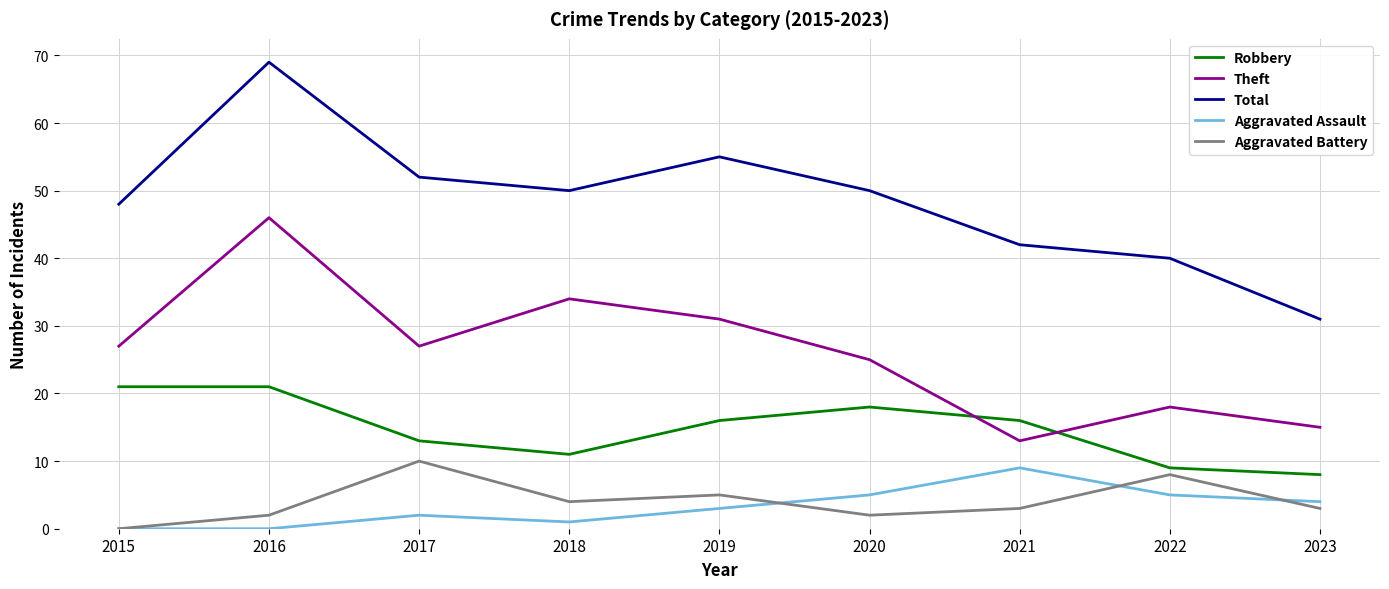

Reading left to right, extract all data points from this chart.

Robbery: 2015=21	2016=21	2017=13	2018=11	2019=16	2020=18	2021=16	2022=9	2023=8
Theft: 2015=27	2016=46	2017=27	2018=34	2019=31	2020=25	2021=13	2022=18	2023=15
Total: 2015=48	2016=69	2017=52	2018=50	2019=55	2020=50	2021=42	2022=40	2023=31
Aggravated Assault: 2015=0	2016=0	2017=2	2018=1	2019=3	2020=5	2021=9	2022=5	2023=4
Aggravated Battery: 2015=0	2016=2	2017=10	2018=4	2019=5	2020=2	2021=3	2022=8	2023=3